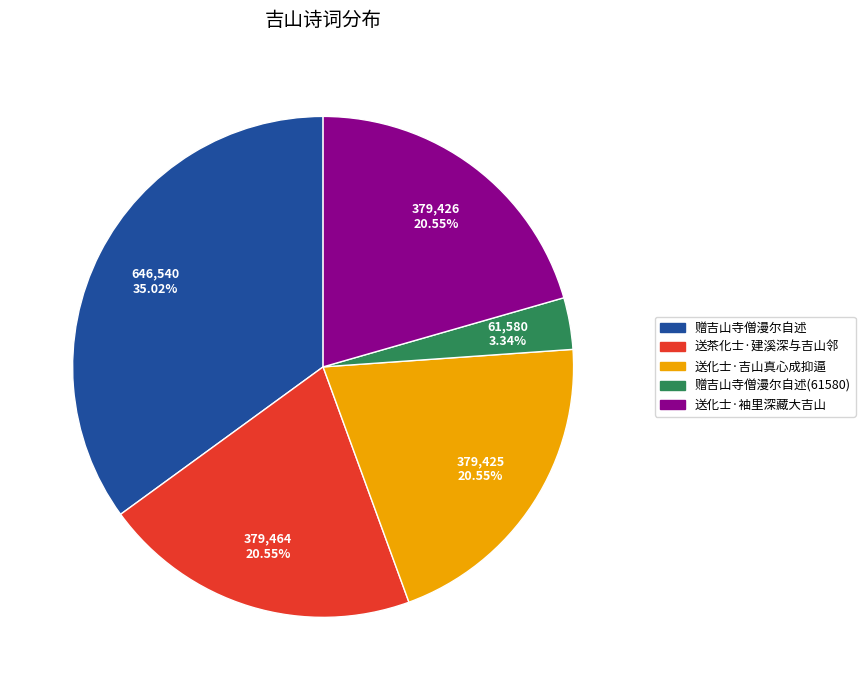

To the nearest percent, what percentage of the pie is 赠吉山寺僧漫尔自述?

35%